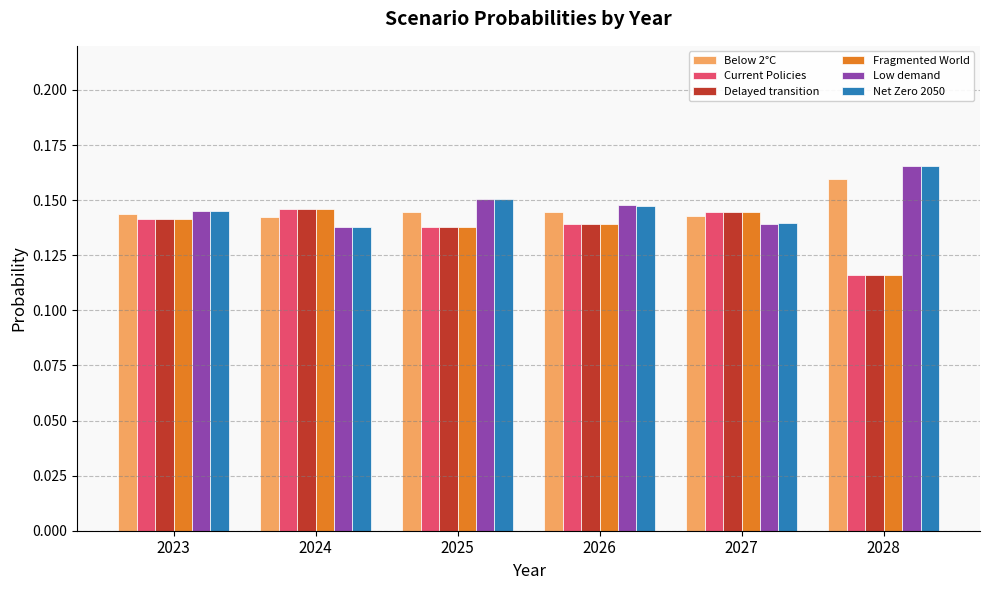

Does the chart contain any negative values?

No